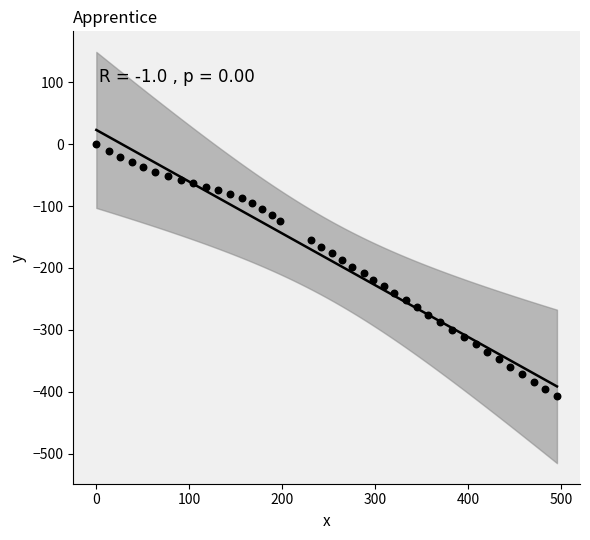

What is the range of Y values (max minus min)?

407.1